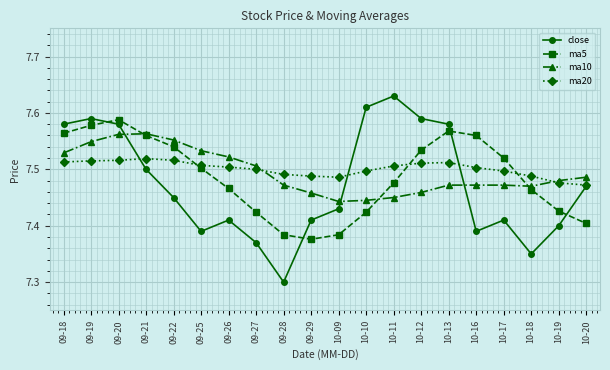

What is the label of the 2nd point from the left?

09-19